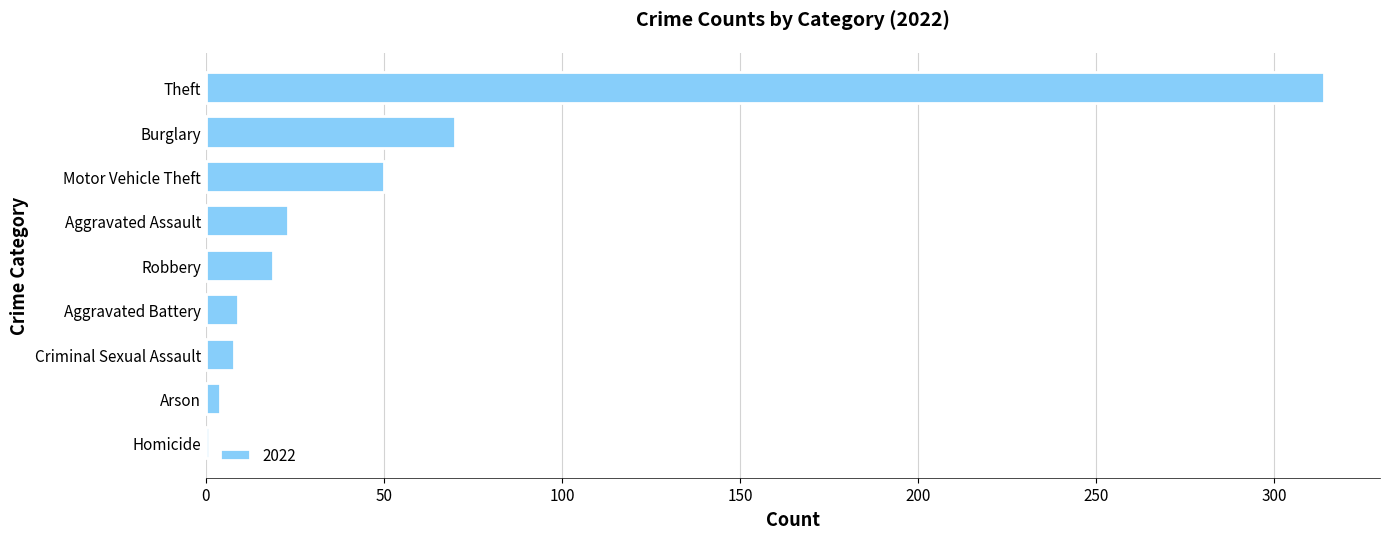

Between Homicide and Theft, which is larger?

Theft